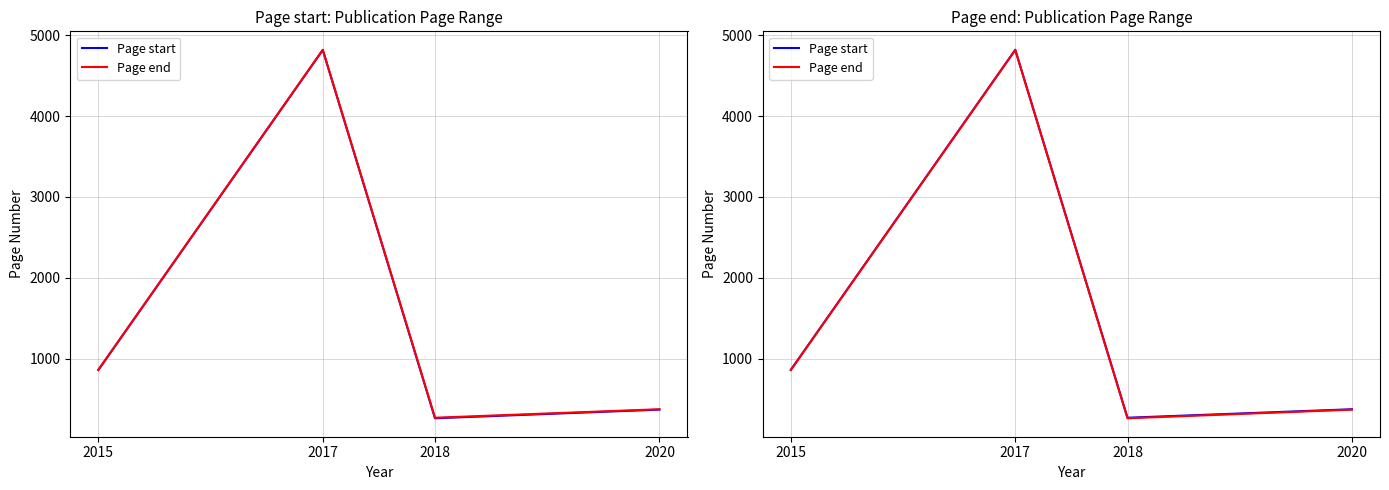

True or false: Page end and Page start cross at least once.

False